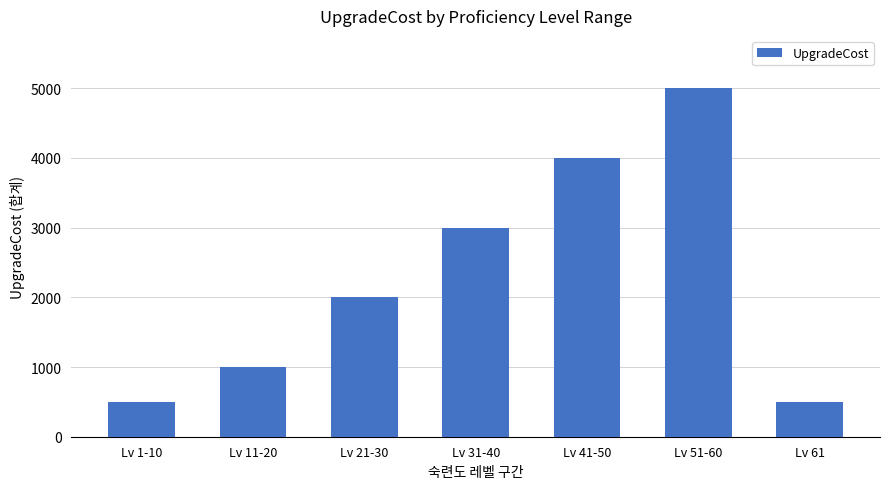

What is the minimum value shown in the chart?

500